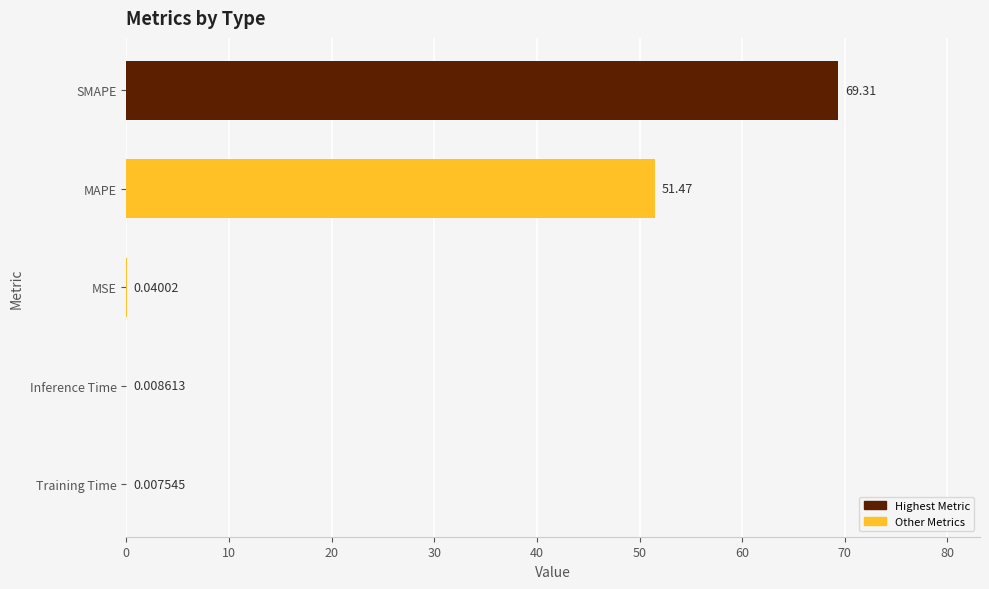

Which label corresponds to the largest value in the chart?

SMAPE